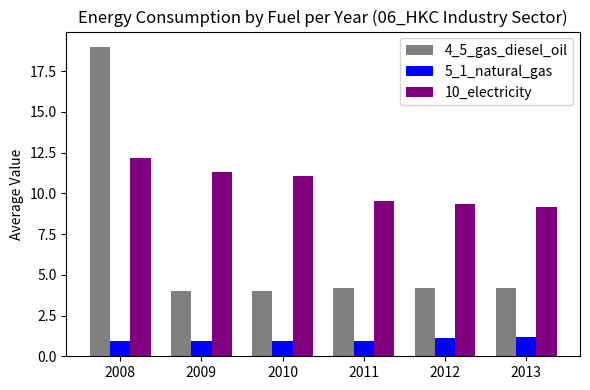

What is the maximum value for 5_1_natural_gas?

1.2